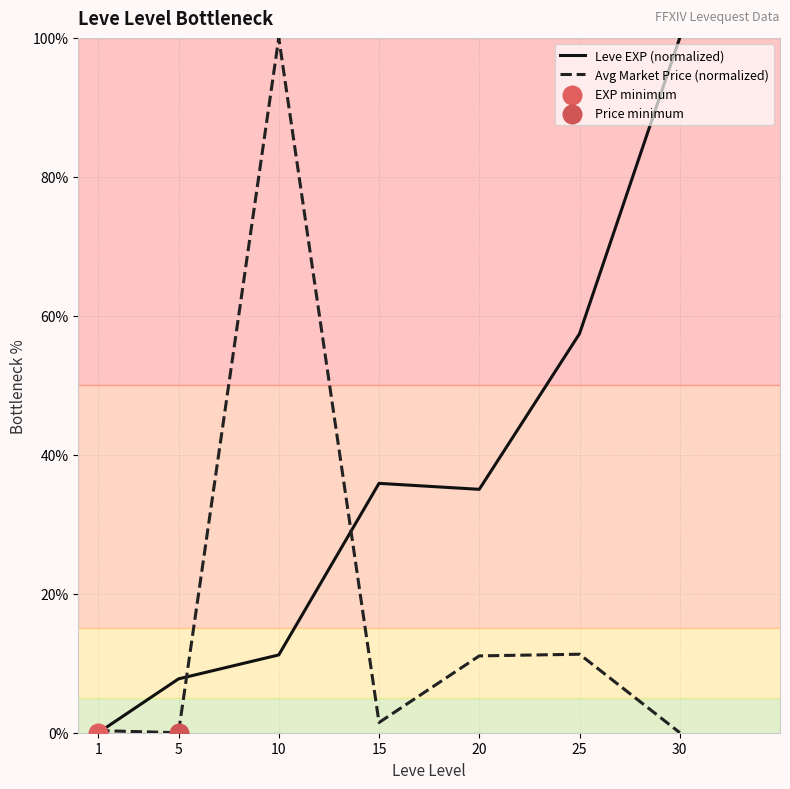

What is the spread (max minus min) of values at 20?

24.0